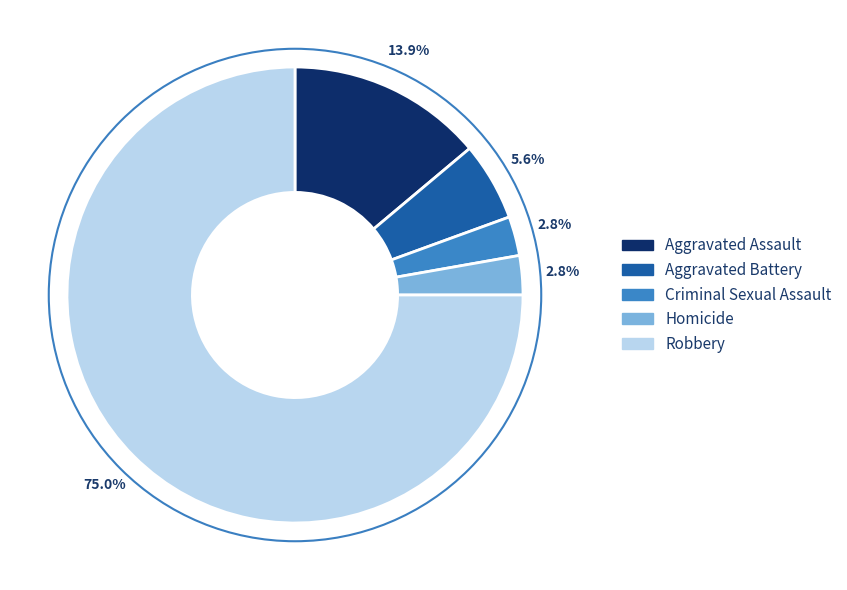

Do Aggravated Battery and Aggravated Assault together represent more than half of the pie?

No